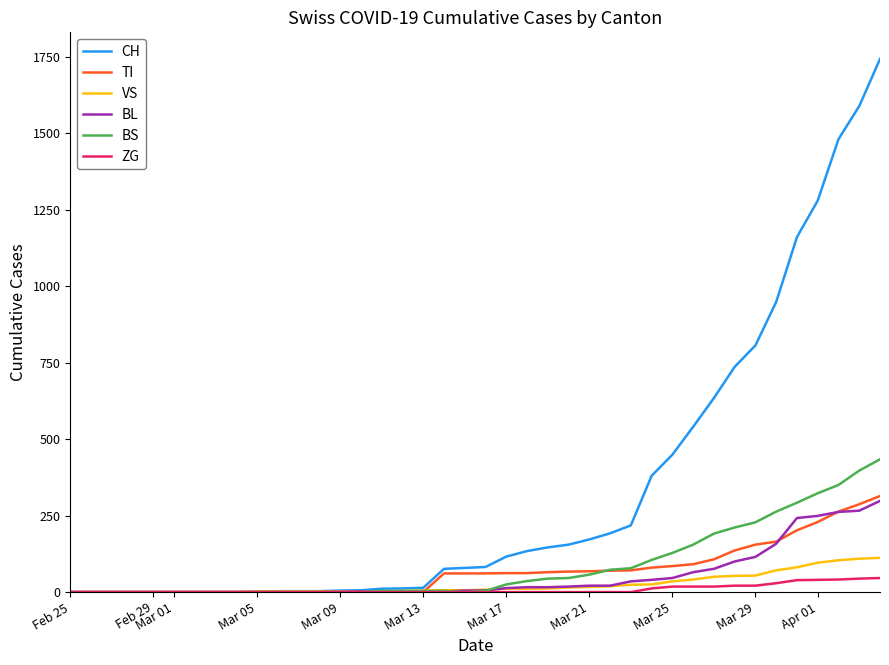

Which series has the widest spread of values?

CH